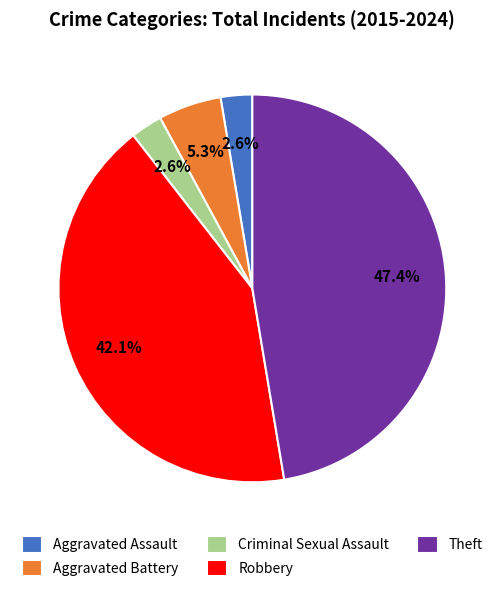

True or false: Theft accounts for 40% of the total.

False